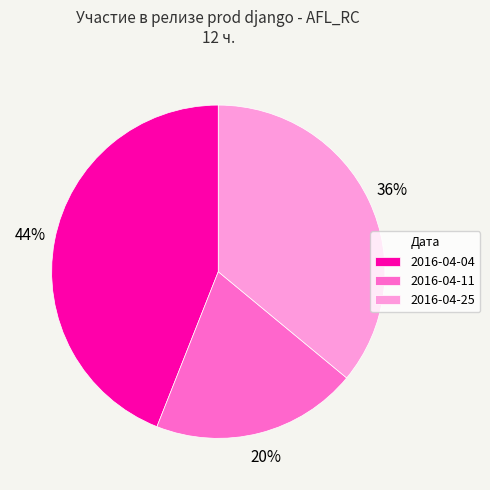

The 2016-04-25 slice represents 36% of the pie. True or false?

True